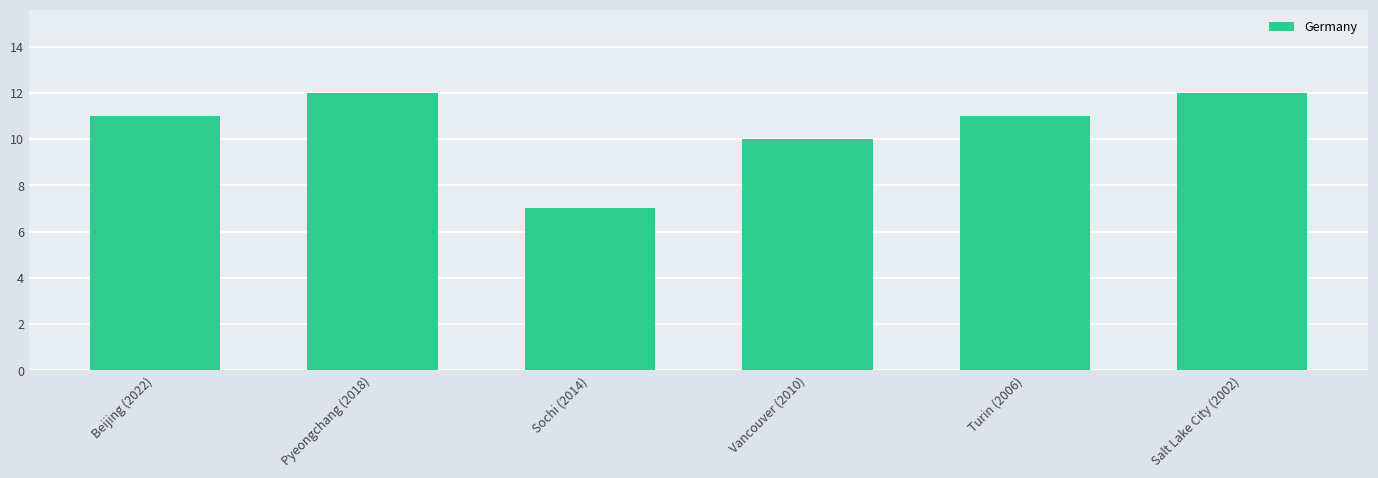

How many bars are there in total?

6